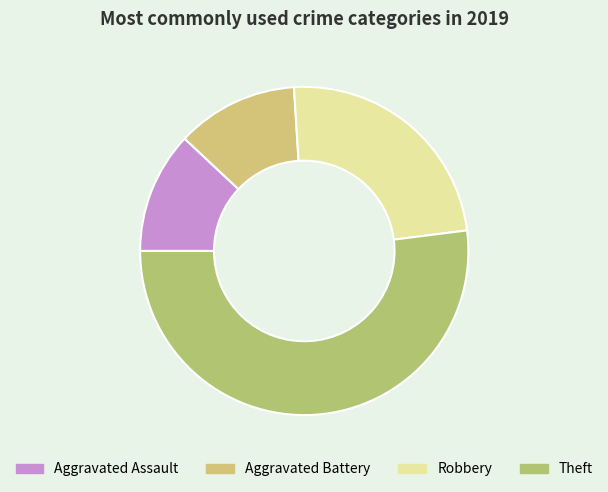

Count the number of slices in the pie.

4